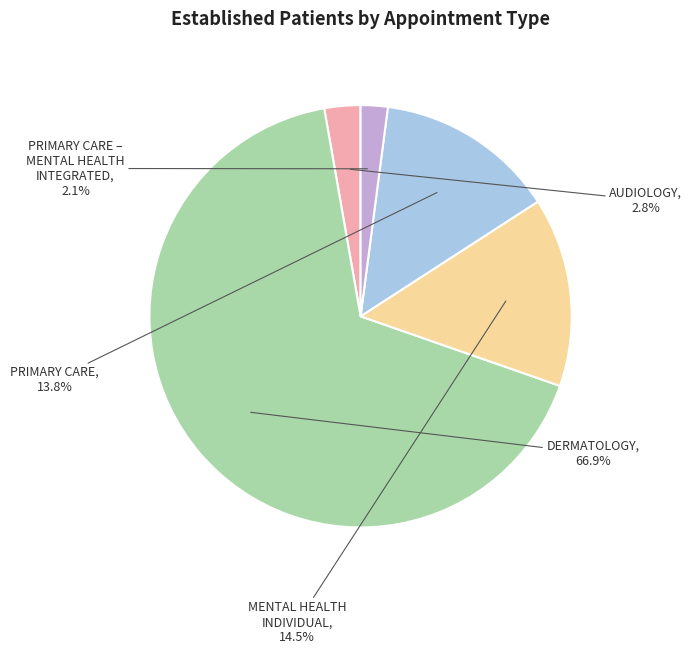

Is there a majority slice in this chart?

Yes